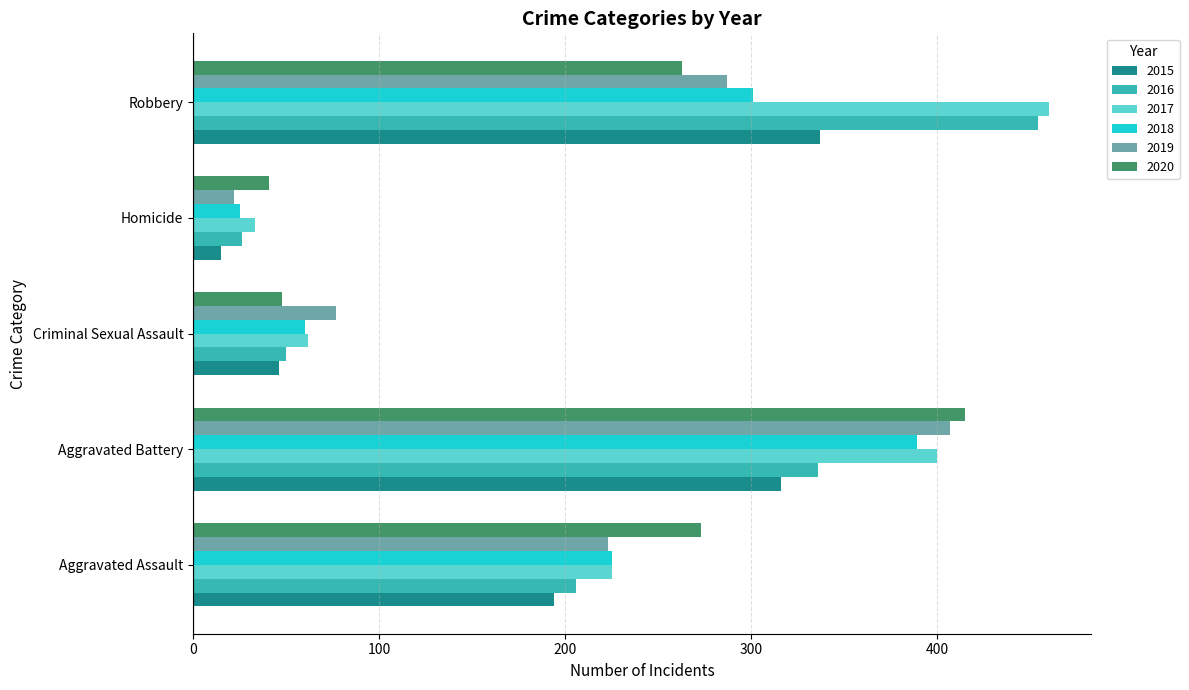

What value does the 2017 series have at Criminal Sexual Assault, to the nearest 50?

50